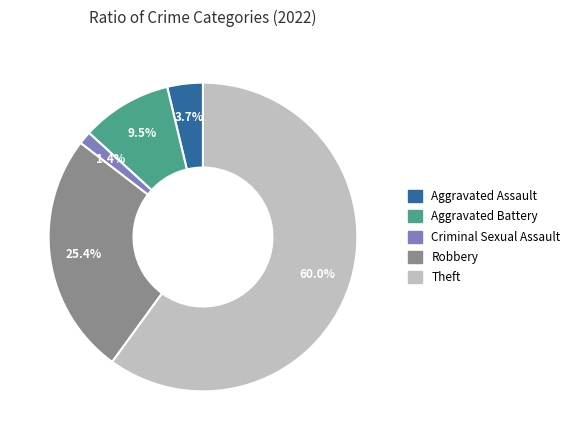

Does Theft account for over 50% of the chart?

Yes